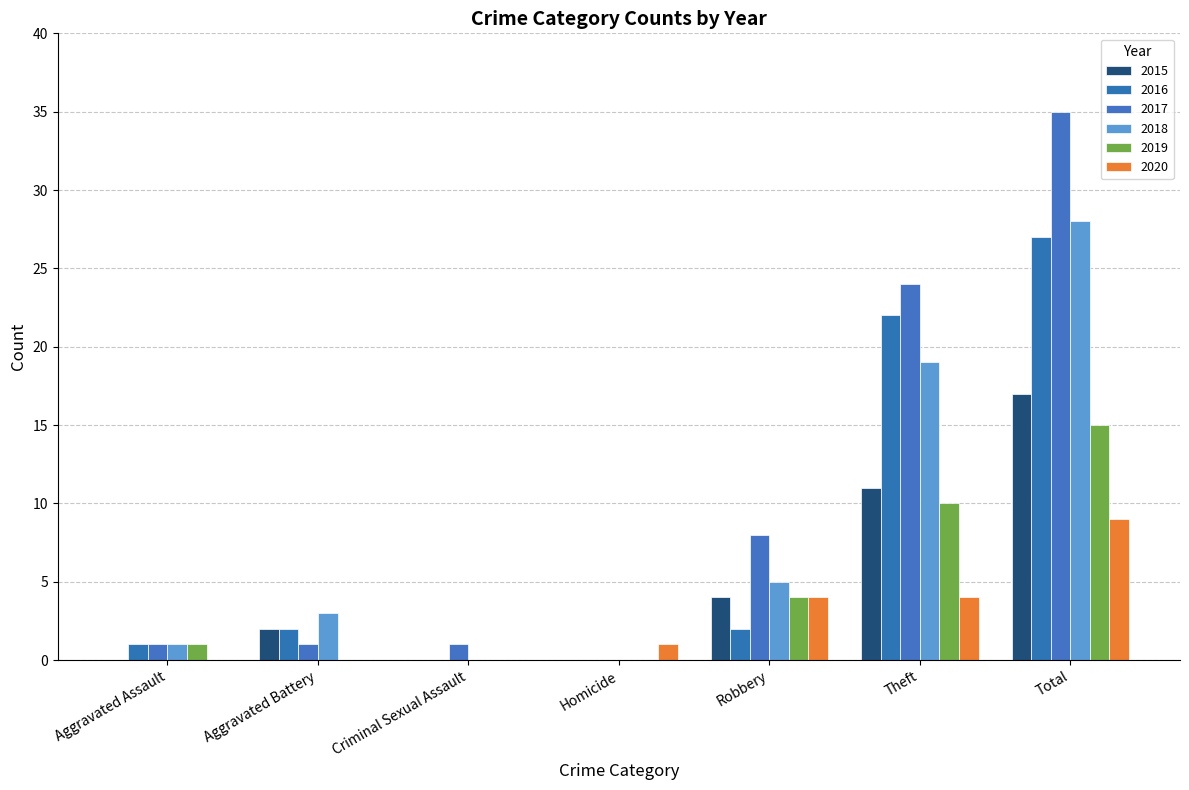

Reading left to right, transcribe all the data shown in this chart.

2015: 0	2	0	0	4	11	17
2016: 1	2	0	0	2	22	27
2017: 1	1	1	0	8	24	35
2018: 1	3	0	0	5	19	28
2019: 1	0	0	0	4	10	15
2020: 0	0	0	1	4	4	9